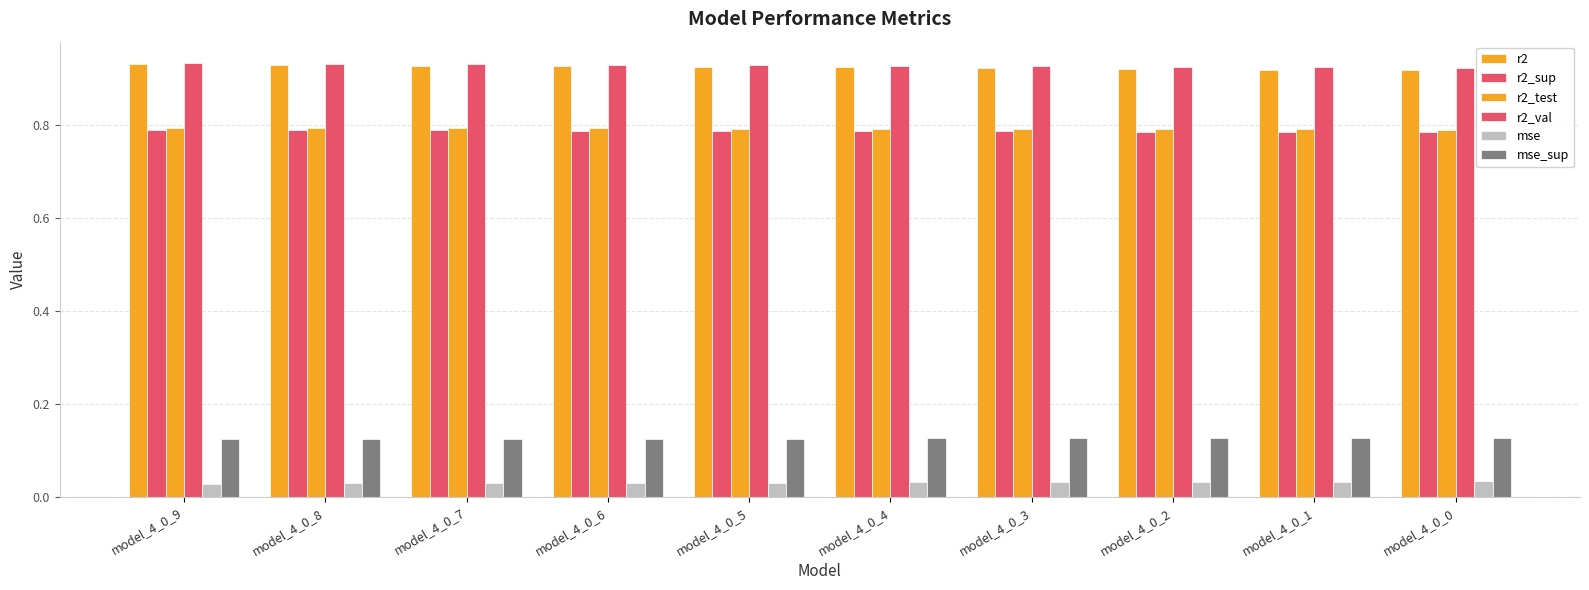

What is the value of the r2 bar at the 5th from the left?

0.9